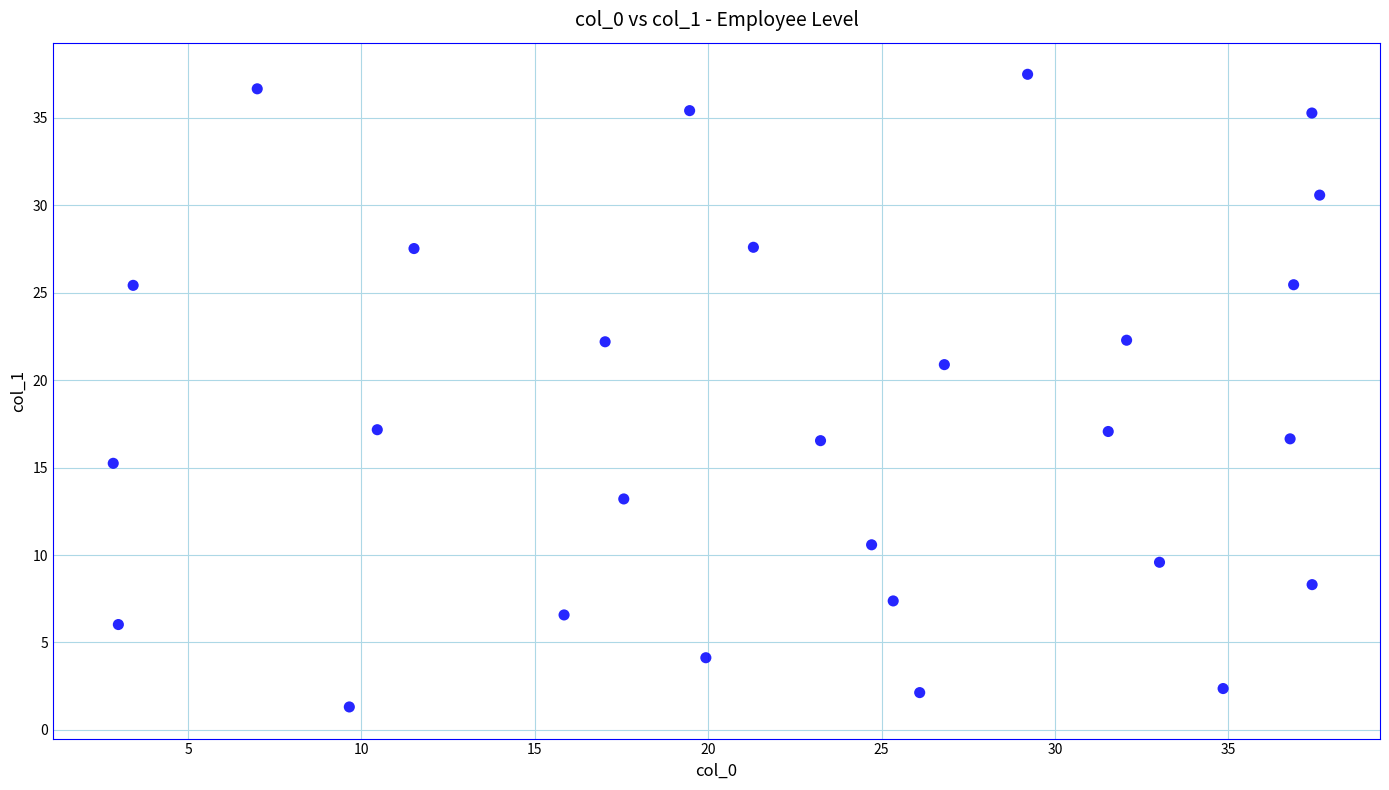

What is the range of X values (max minus min)?

34.8